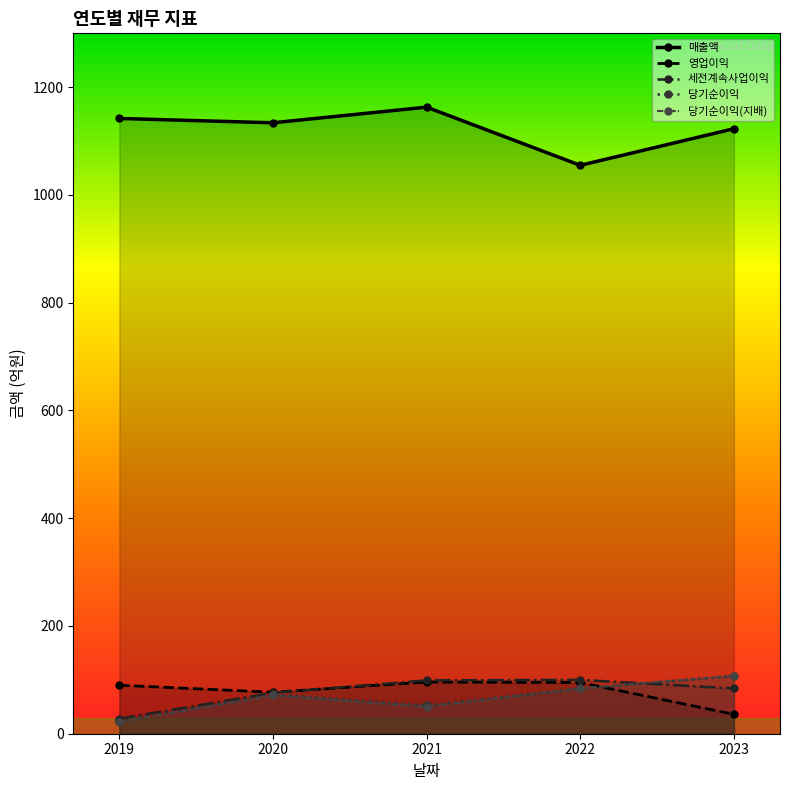

At which label is 당기순이익(지배) closest to 65?

2020